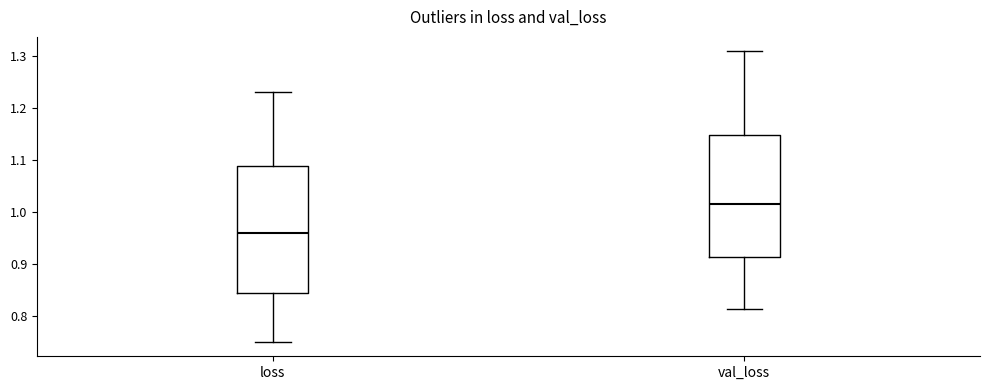

Reading left to right, read every box against the y-axis: the position of its median line, the range the box covers, and the ends of its whiskers. The values are not printed on the chart, so give them approximately, as read against the axis.

loss: median 0.96, box 0.85 to 1.09, whiskers 0.75 to 1.23
val_loss: median 1.02, box 0.91 to 1.15, whiskers 0.81 to 1.31